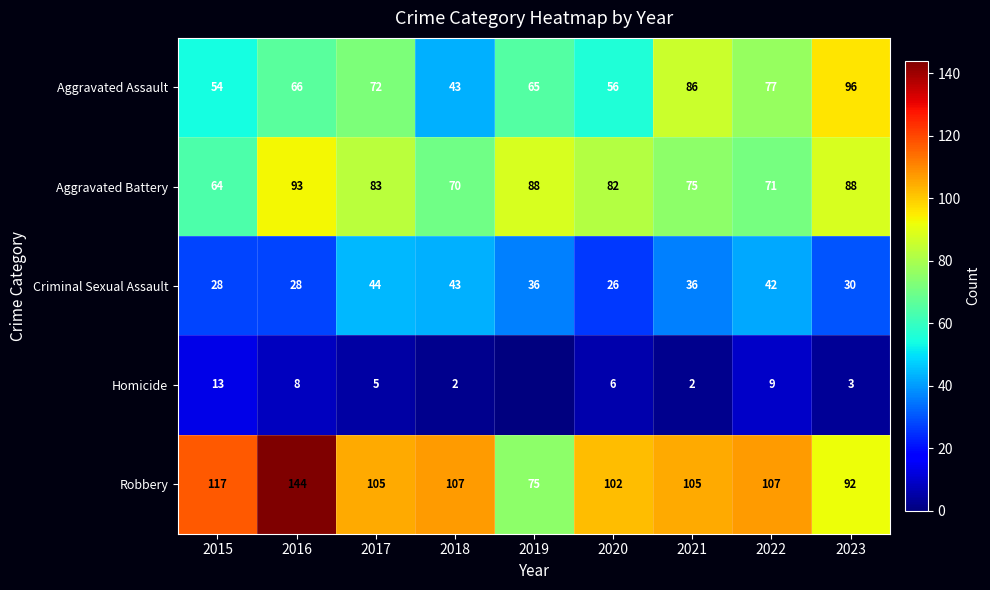

Read the Aggravated Battery value at 2020.

82